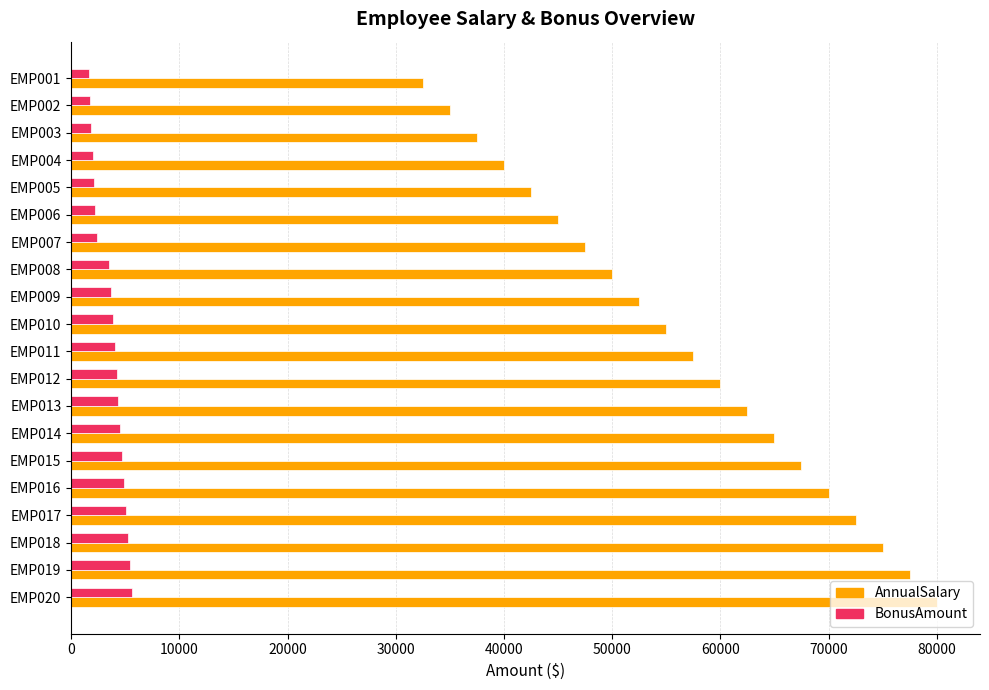

What is the maximum value shown in the chart?

80000